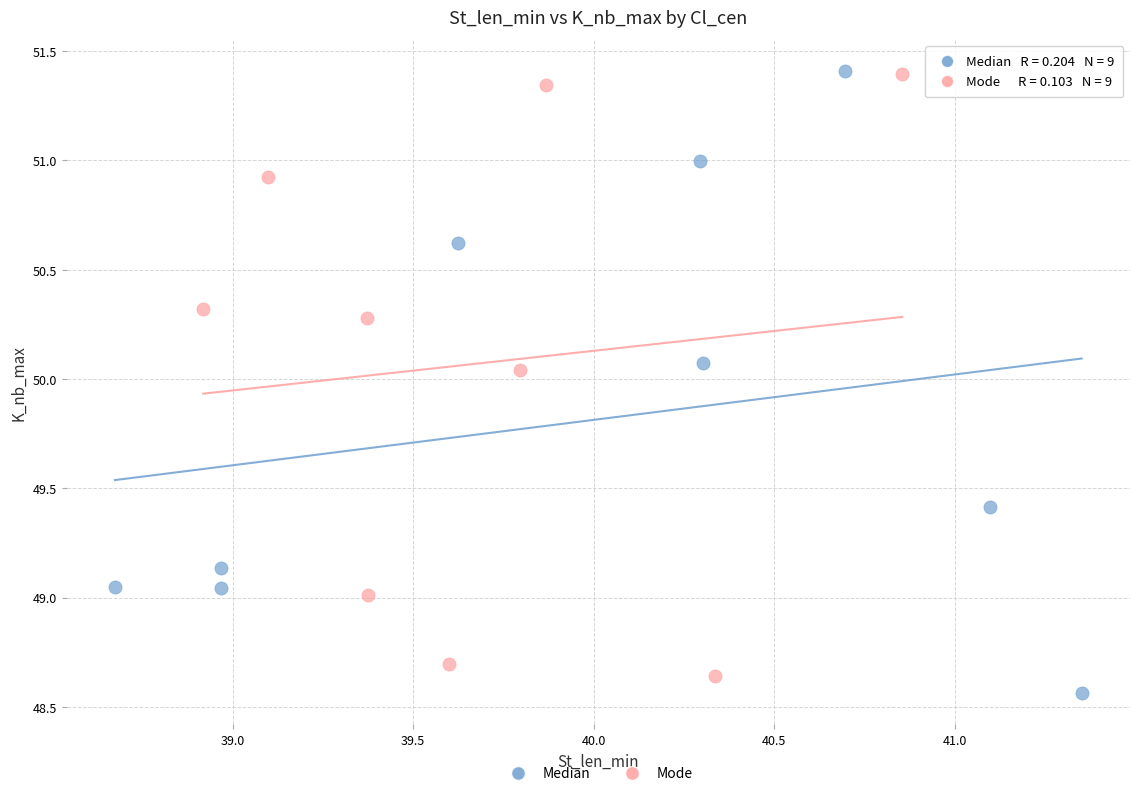

What are all the series names shown in the legend?

Median, Mode